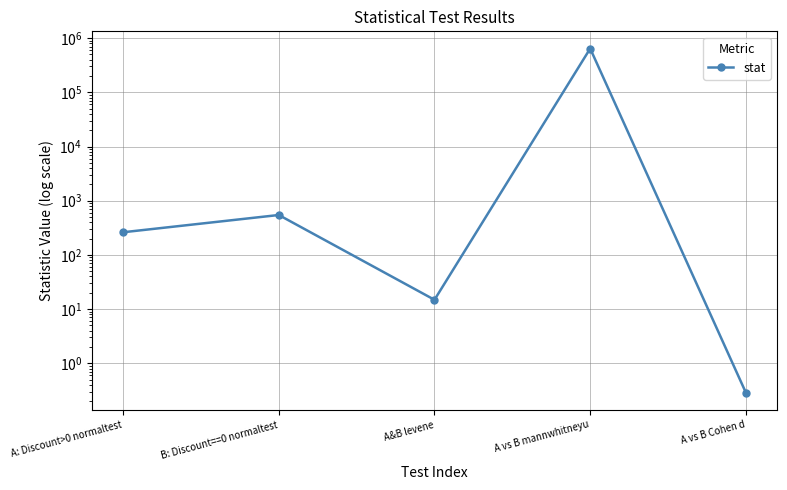

Between A: Discount>0 normaltest and A vs B mannwhitneyu, which is larger?

A vs B mannwhitneyu